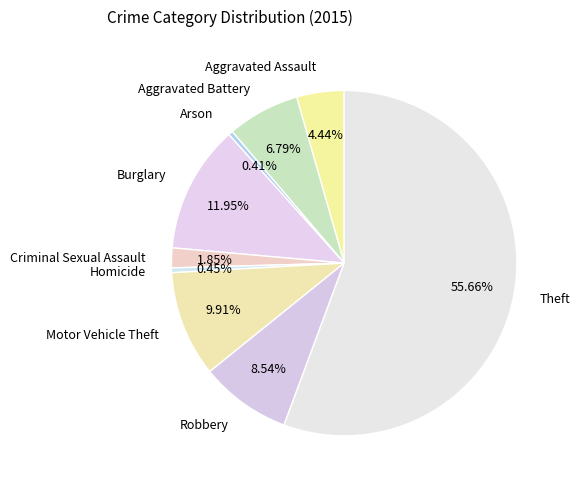

How many segments does this pie chart have?

9